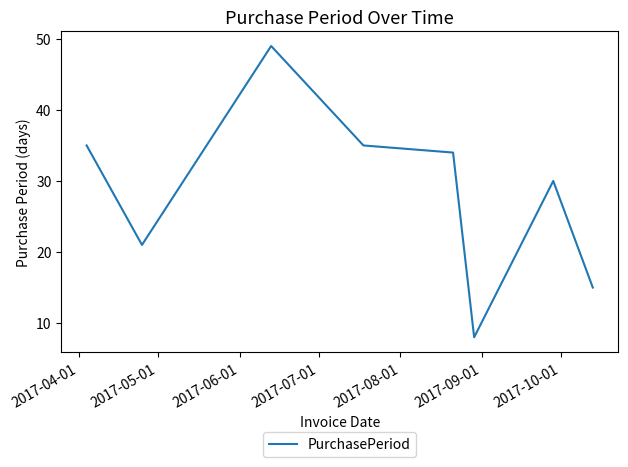

What is the average value?

28